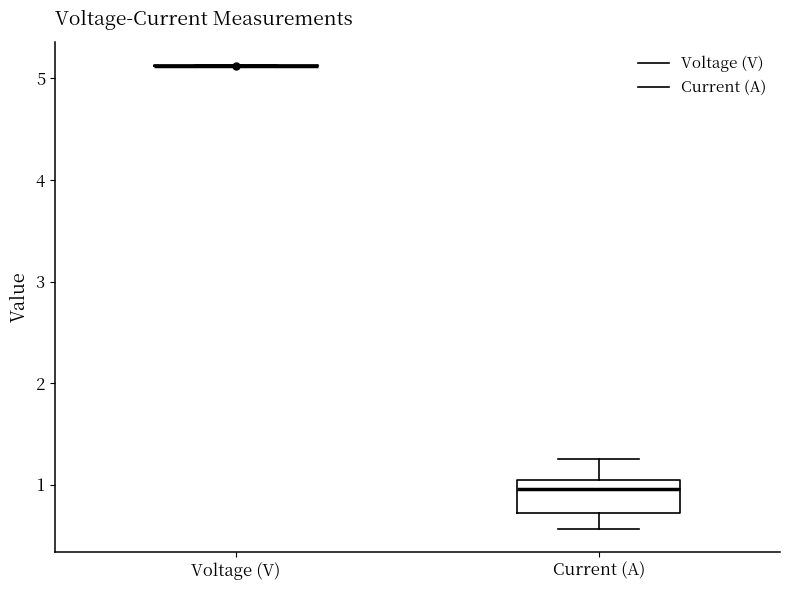

Reading left to right, read every box against the y-axis: the position of its median line, the range the box covers, and the ends of its whiskers. The values are not printed on the chart, so give them approximately, as read against the axis.

Voltage (V): box collapsed to a line at 5.1, whiskers 5.1 to 5.1
Current (A): median 1.0 (just below the box's upper edge), box 0.7 to 1.0, whiskers 0.6 to 1.2